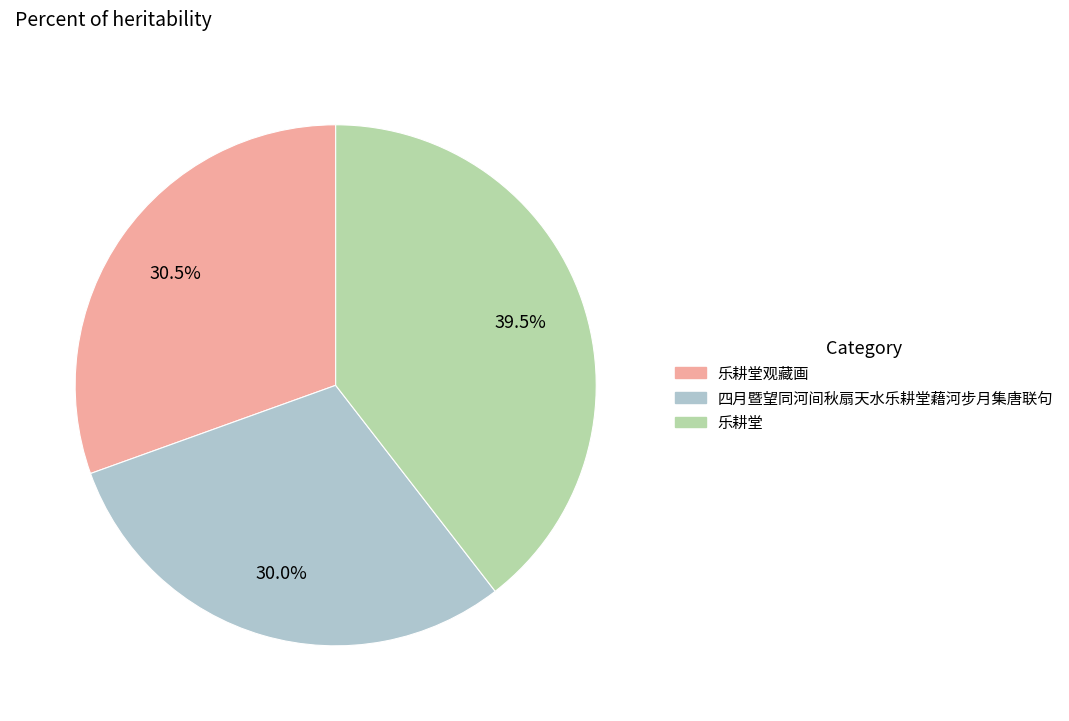

Count the number of slices in the pie.

3